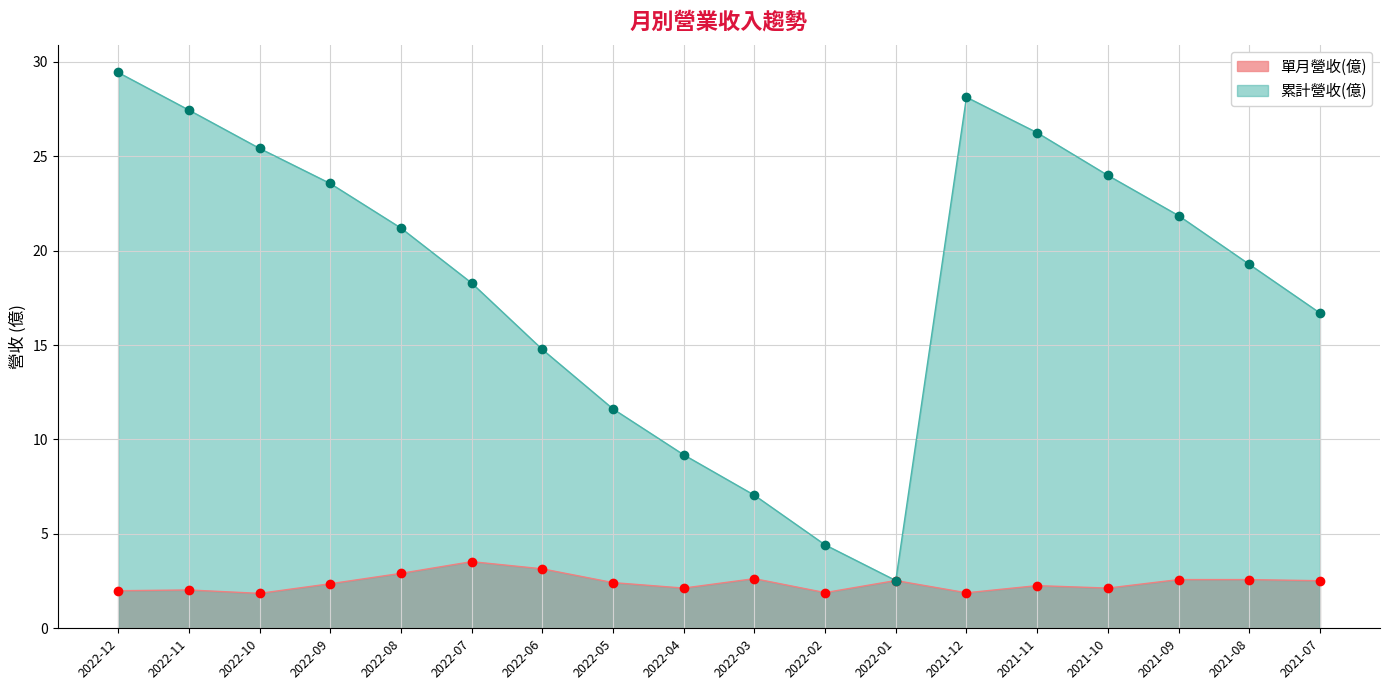

Which series changed the most between 2021-12 and 2021-09?

累計營收(億)